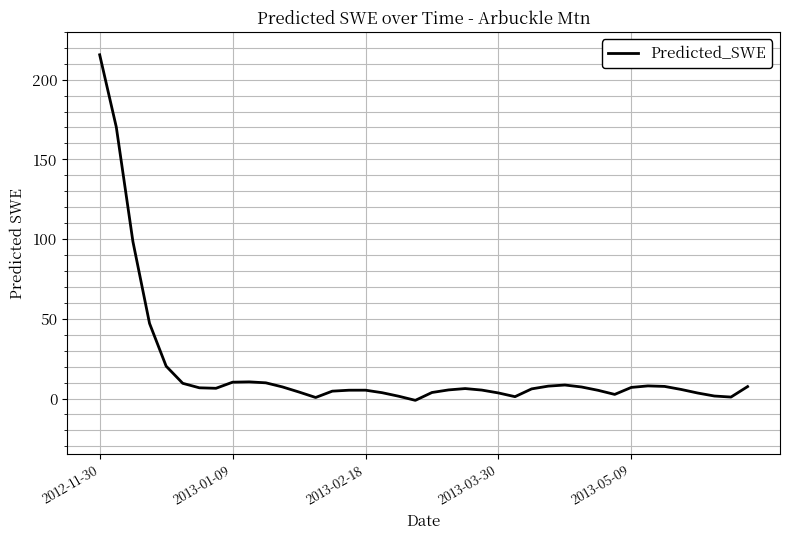

What is the greatest value displayed?

215.6